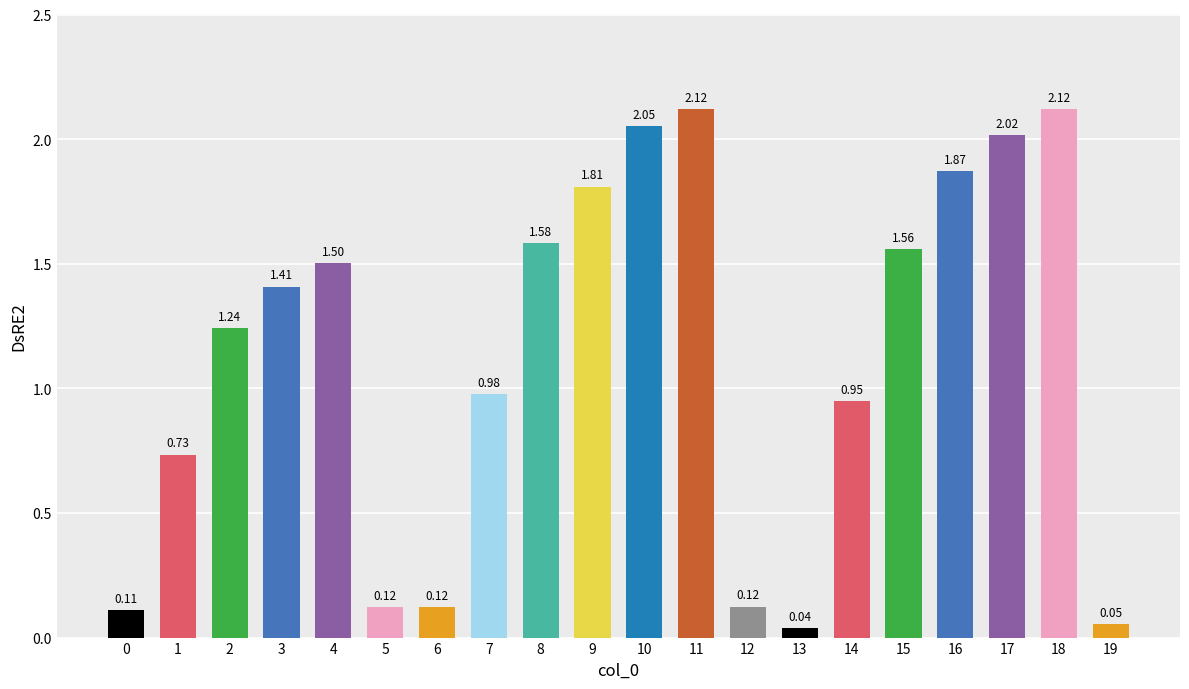

Between 10 and 16, which is larger?

10